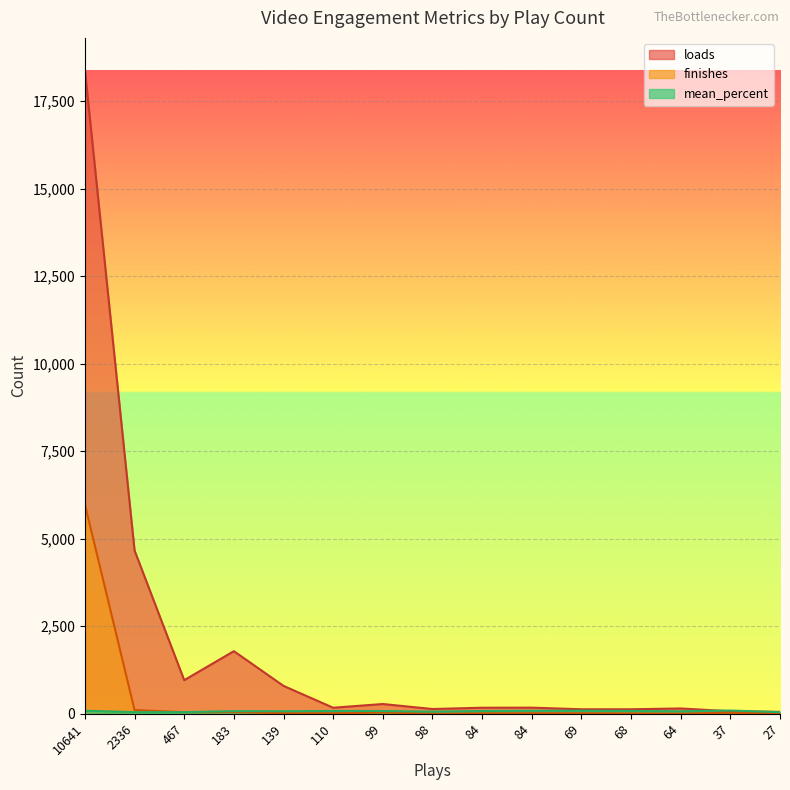

Does the chart display data point markers on the line(s)?

No